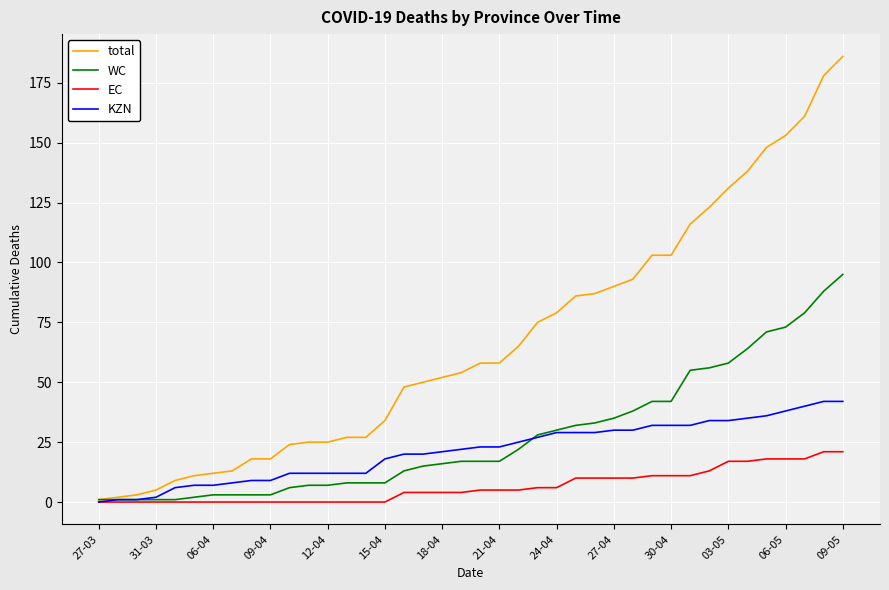

Reading left to right, transcribe all the data shown in this chart.

total: 1	2	3	5	9	11	12	13	18	18	24	25	25	27	27	34	48	50	52	54	58	58	65	75	79	86	87	90	93	103	103	116	123	131	138	148	153	161	178	186
WC: 1	1	1	1	1	2	3	3	3	3	6	7	7	8	8	8	13	15	16	17	17	17	22	28	30	32	33	35	38	42	42	55	56	58	64	71	73	79	88	95
EC: 0	0	0	0	0	0	0	0	0	0	0	0	0	0	0	0	4	4	4	4	5	5	5	6	6	10	10	10	10	11	11	11	13	17	17	18	18	18	21	21
KZN: 0	1	1	2	6	7	7	8	9	9	12	12	12	12	12	18	20	20	21	22	23	23	25	27	29	29	29	30	30	32	32	32	34	34	35	36	38	40	42	42